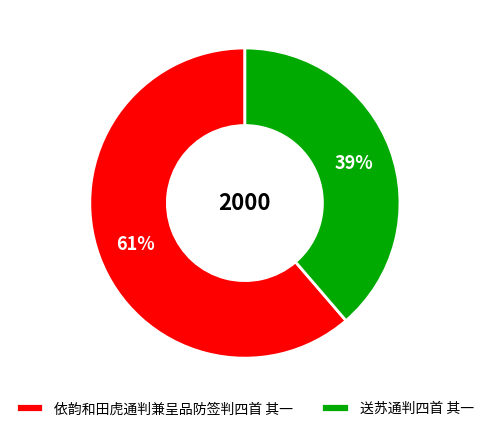

Do 依韵和田虎通判兼呈品防签判四首 其一 and 送苏通判四首 其一 together represent more than half of the pie?

Yes